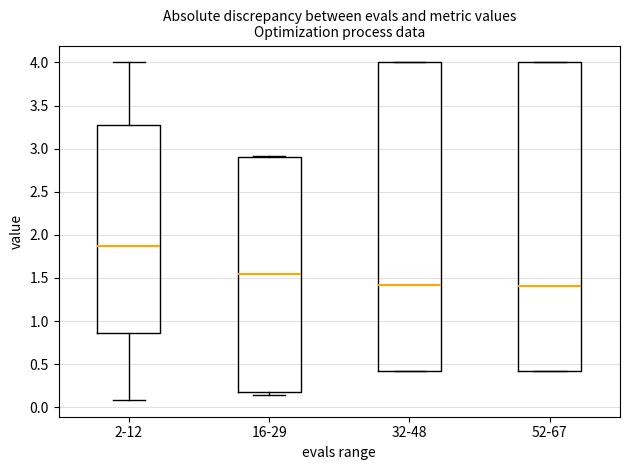

Where does the median line of the box for 52-67 sit on the y-axis? The values are not printed on the chart, so give them approximately, as read against the axis.

1.40